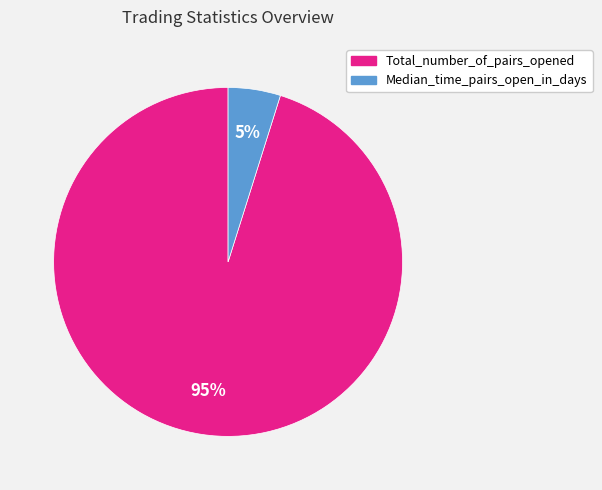

Approximately how many times larger is the value at Median_time_pairs_open_in_days compared to Total_number_of_pairs_opened?

0.1